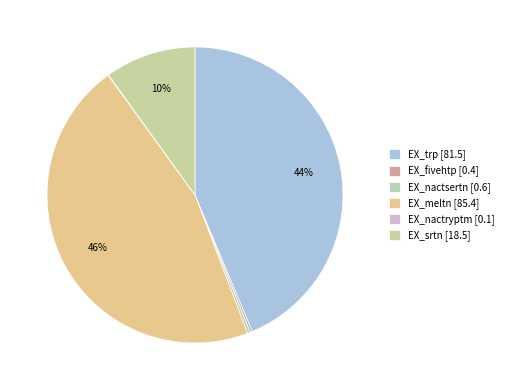

To the nearest percent, what is the combined percentage of EX_meltn and EX_srtn?

56%